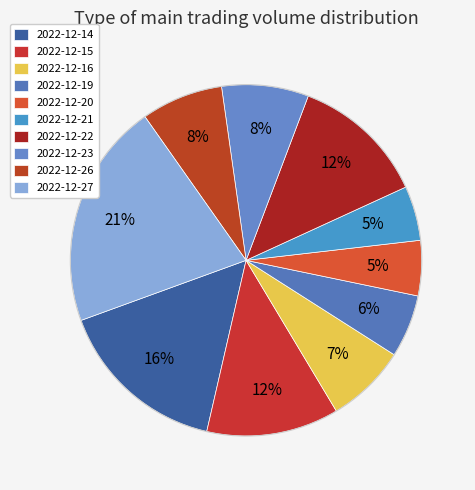

How many slices are in this pie chart?

10